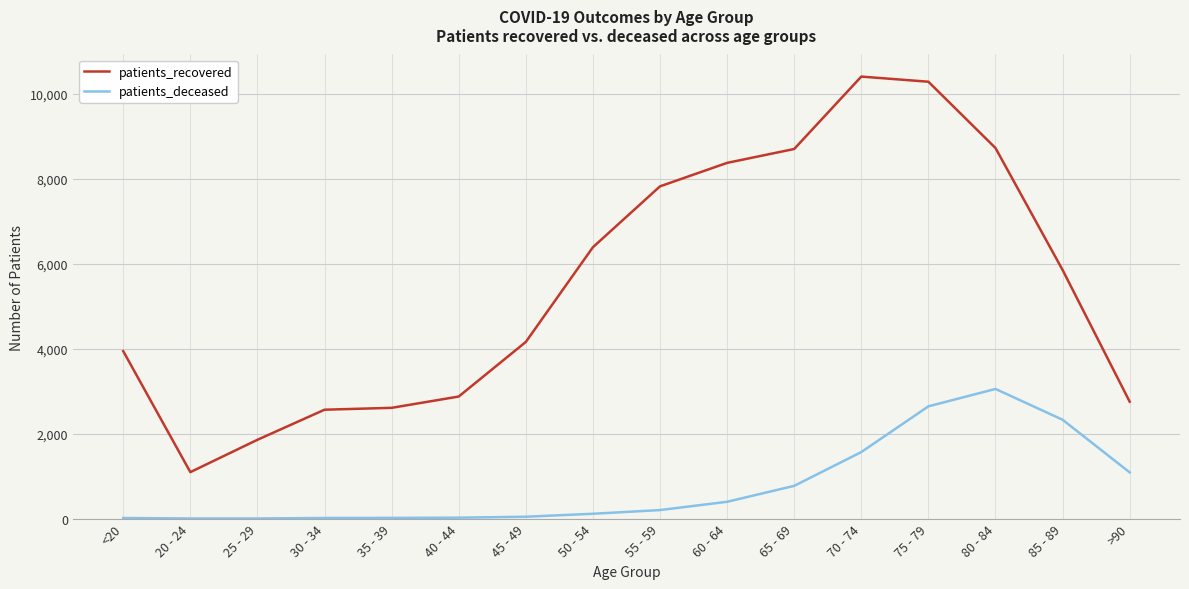

The value of patients_deceased at 80 - 84 is 3052. True or false?

True